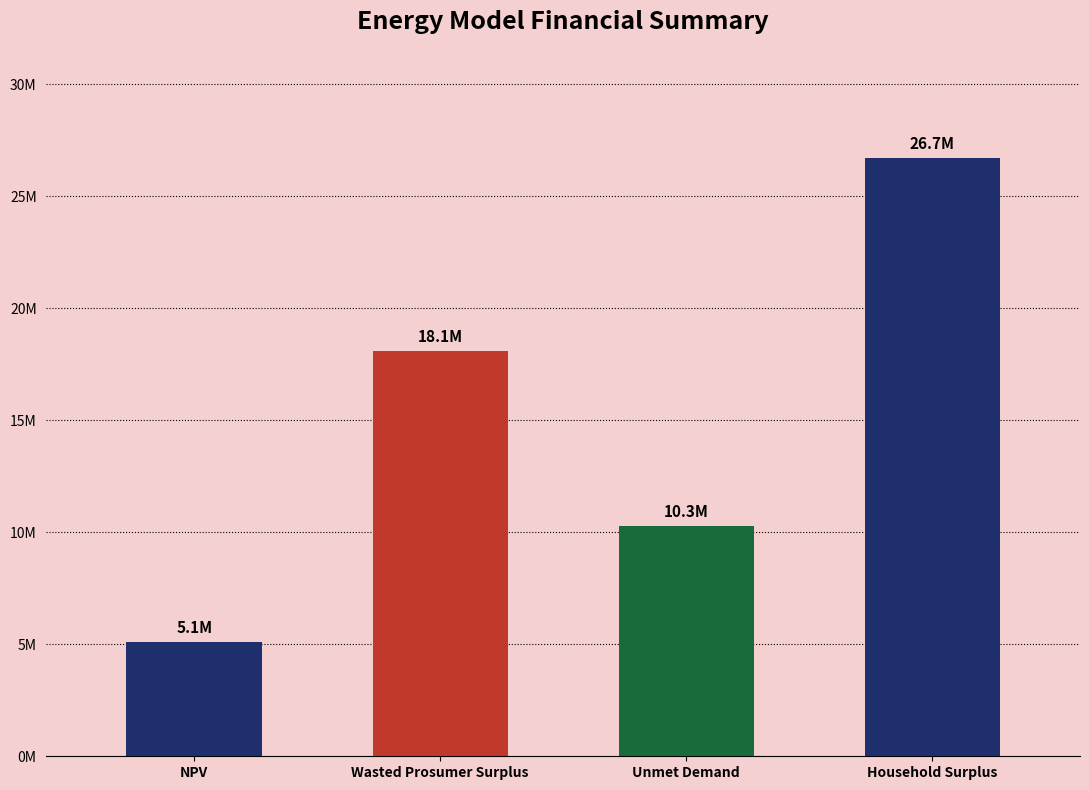

What is the label of the 1st bar from the right?

Household Surplus